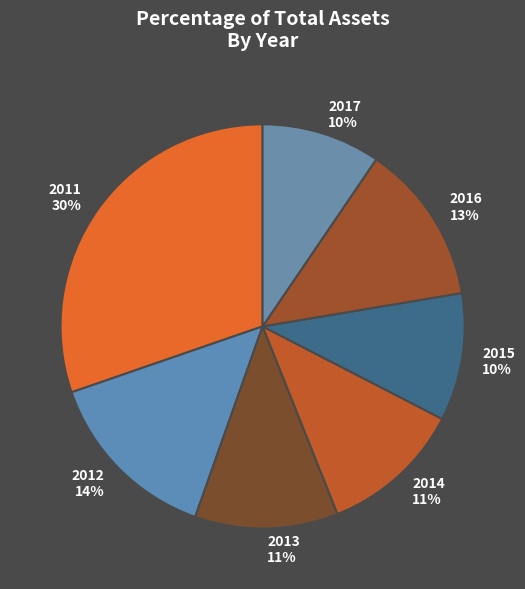

Between 2014 and 2017, which is larger?

2014